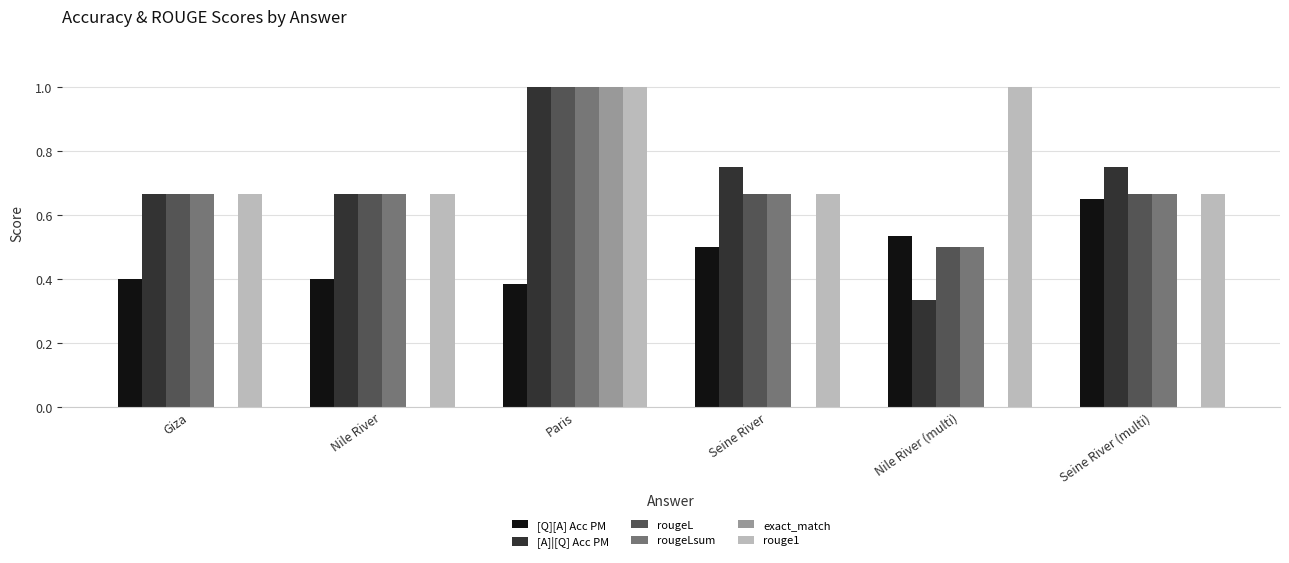

The value of [Q][A] Acc PM at Nile River (multi) is 0.5. True or false?

True